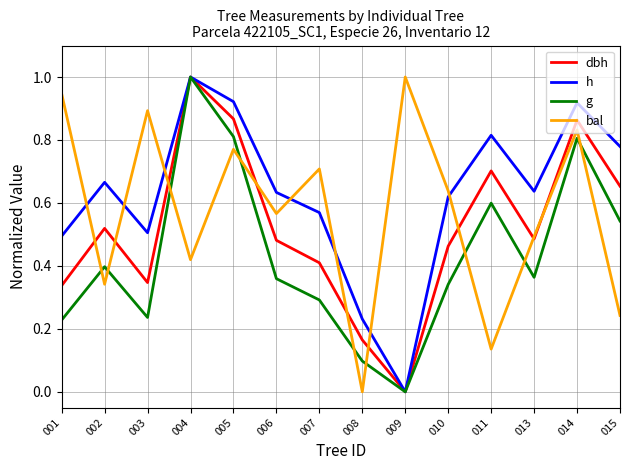

The bal series shows 0.9 at 003. True or false?

True